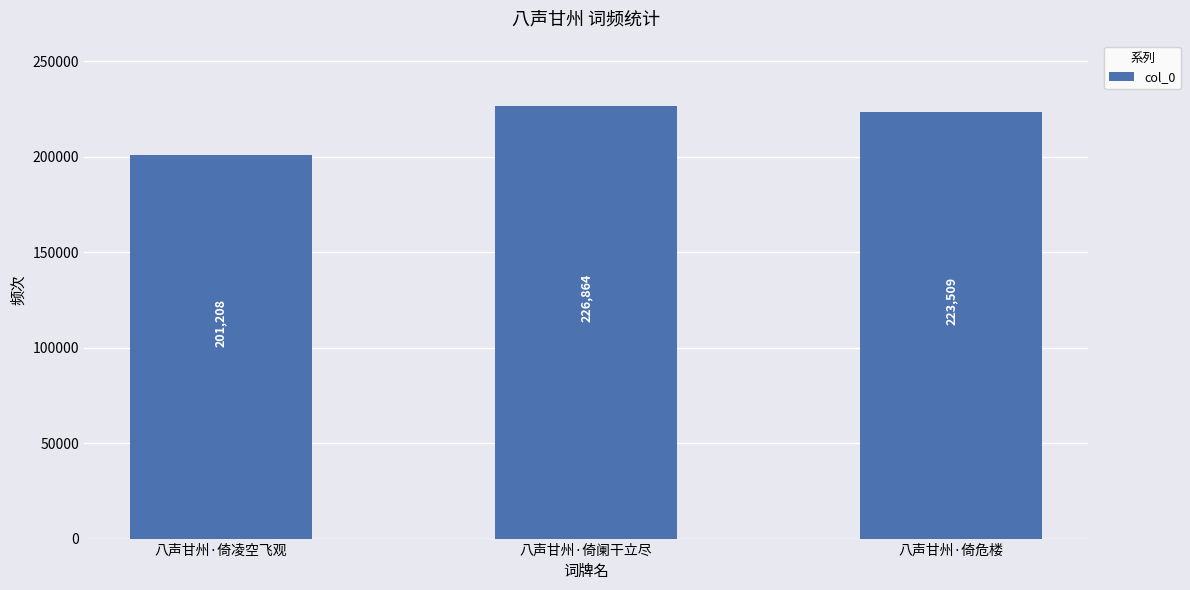

How many bars are there in total?

3